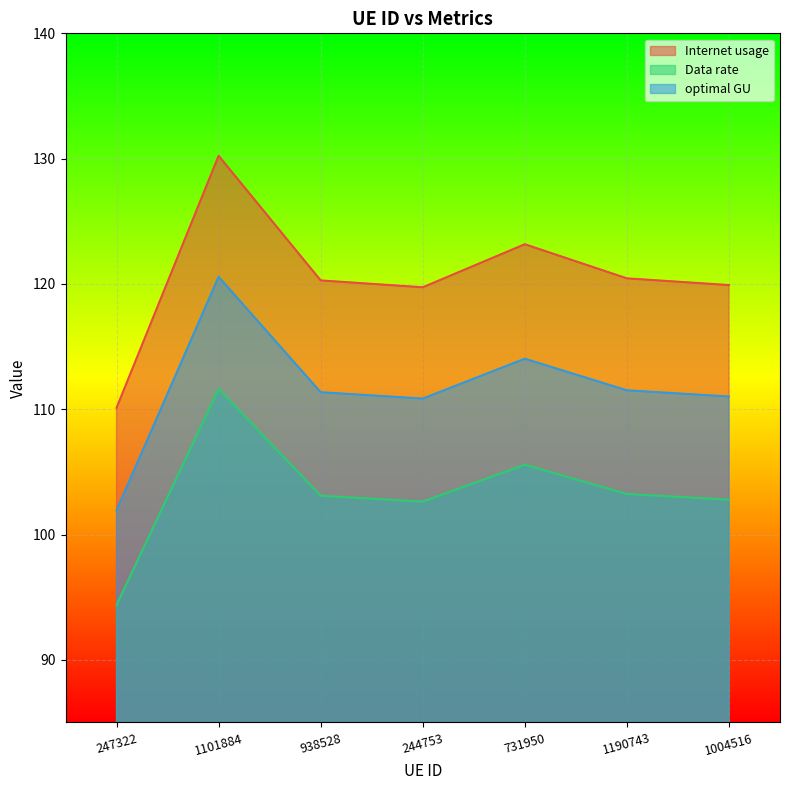

Rank the categories by Data rate value from highest to lowest.

1101884, 731950, 1190743, 938528, 1004516, 244753, 247322